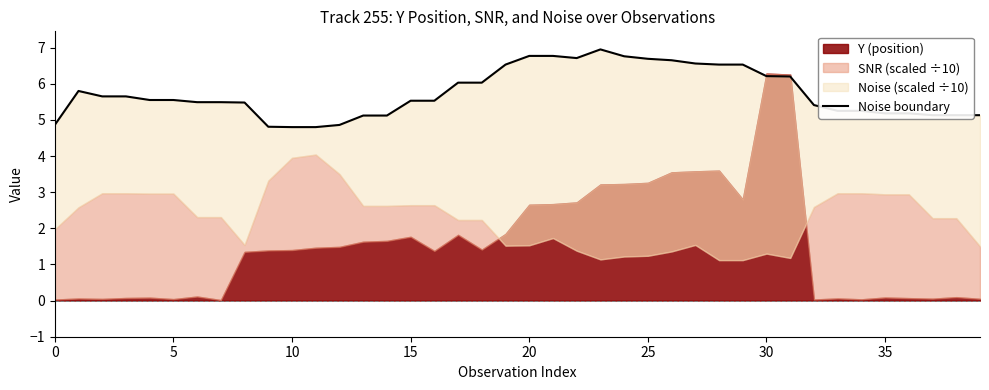

What is the difference between the maximum and minimum values?

2.2